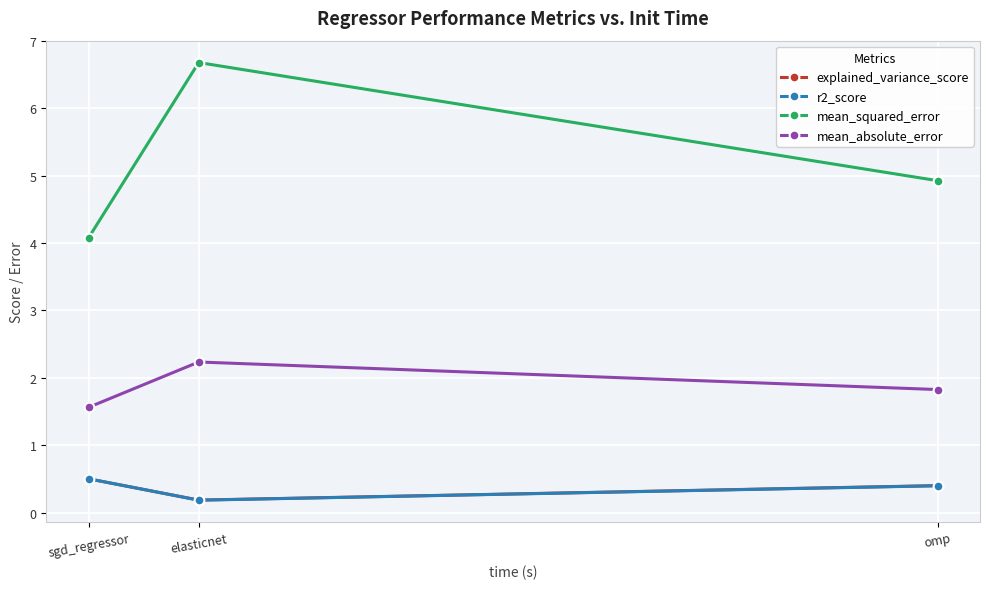

What value does the explained_variance_score series have at elasticnet?

0.2